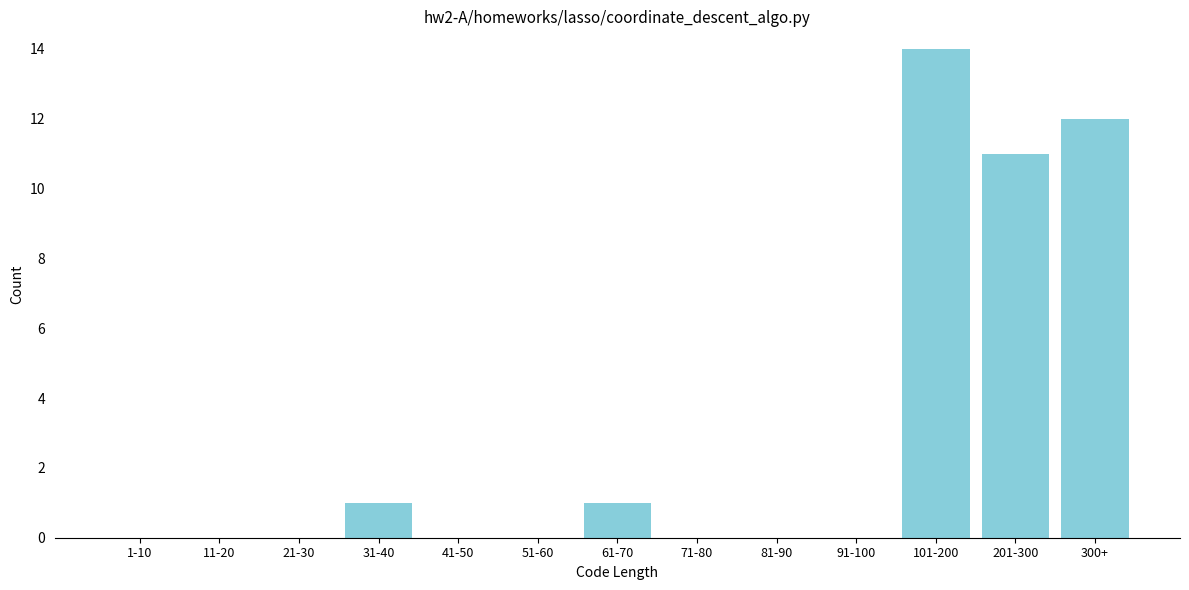

Reading left to right, extract all data points from this chart.

1-10=0	11-20=0	21-30=0	31-40=1	41-50=0	51-60=0	61-70=1	71-80=0	81-90=0	91-100=0	101-200=14	201-300=11	300+=12